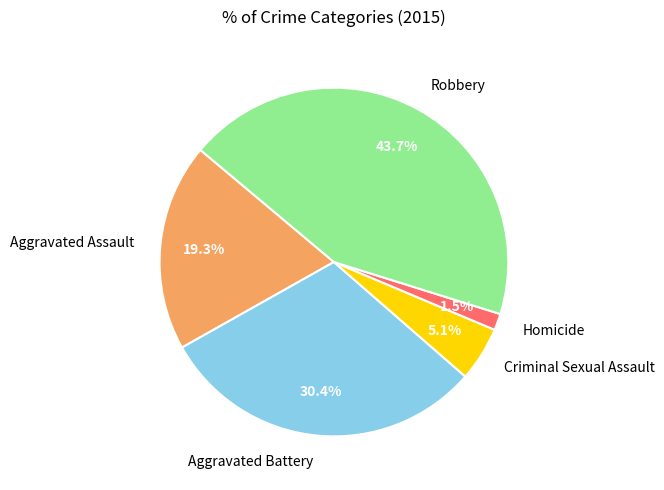

Do Criminal Sexual Assault and Robbery together represent more than half of the pie?

No